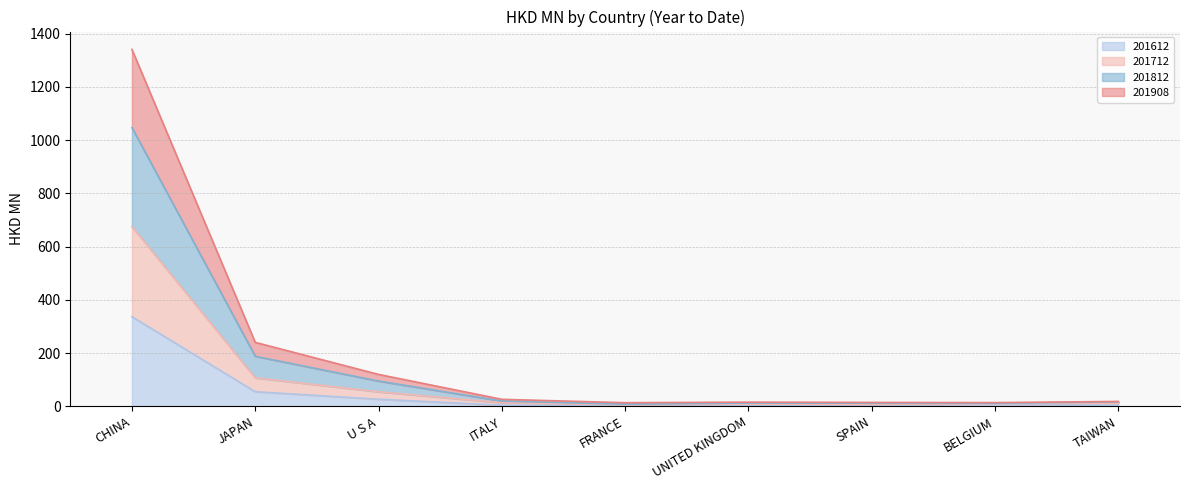

True or false: 201612 and 201712 cross at least once.

False